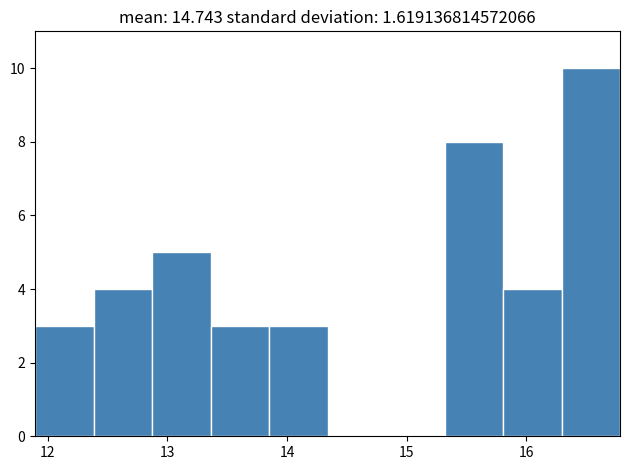

Over which range of the x-axis is the bar tallest?

16.3 to 16.8